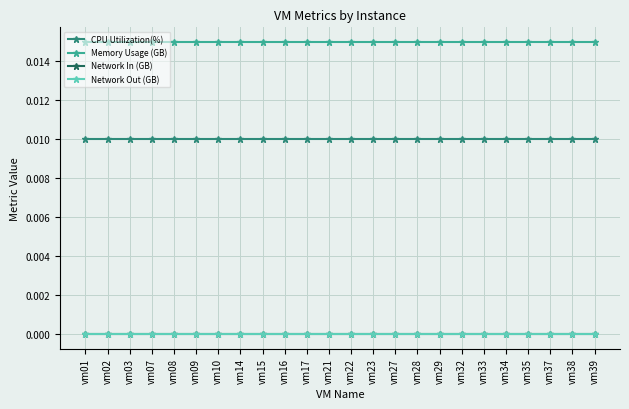

Which series has the widest spread of values?

CPU Utilization(%)